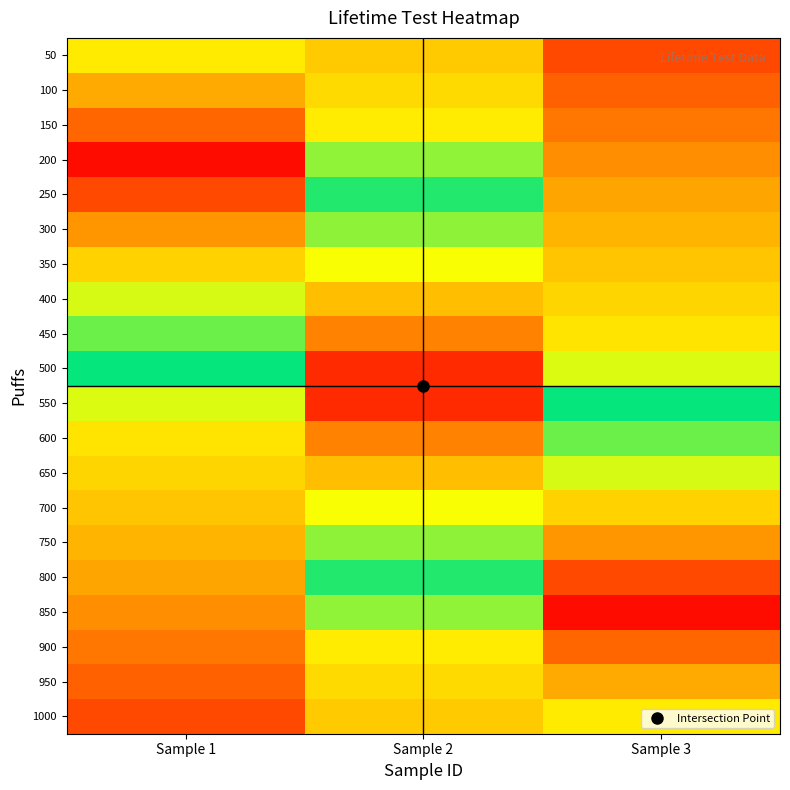

Reading left to right, what are all the values shown in this chart?

50: Sample 1=77.3	Sample 2=33.3	Sample 3=11.1
100: Sample 1=84.8	Sample 2=36.8	Sample 3=14.6
150: Sample 1=91.8	Sample 2=40.8	Sample 3=18.1
200: Sample 1=98.8	Sample 2=49.3	Sample 3=21.6
250: Sample 1=94.2	Sample 2=57.7	Sample 3=25.1
300: Sample 1=87.1	Sample 2=66.1	Sample 3=28.7
350: Sample 1=80.1	Sample 2=74.5	Sample 3=32.2
400: Sample 1=71.7	Sample 2=82.5	Sample 3=35.7
450: Sample 1=63.3	Sample 2=89.5	Sample 3=39.2
500: Sample 1=54.9	Sample 2=96.5	Sample 3=46.5
550: Sample 1=46.5	Sample 2=96.5	Sample 3=54.9
600: Sample 1=39.2	Sample 2=89.5	Sample 3=63.3
650: Sample 1=35.7	Sample 2=82.5	Sample 3=71.7
700: Sample 1=32.2	Sample 2=74.5	Sample 3=80.1
750: Sample 1=28.7	Sample 2=66.1	Sample 3=87.1
800: Sample 1=25.1	Sample 2=57.7	Sample 3=94.2
850: Sample 1=21.6	Sample 2=49.3	Sample 3=98.8
900: Sample 1=18.1	Sample 2=40.8	Sample 3=91.8
950: Sample 1=14.6	Sample 2=36.8	Sample 3=84.8
1000: Sample 1=11.1	Sample 2=33.3	Sample 3=77.3